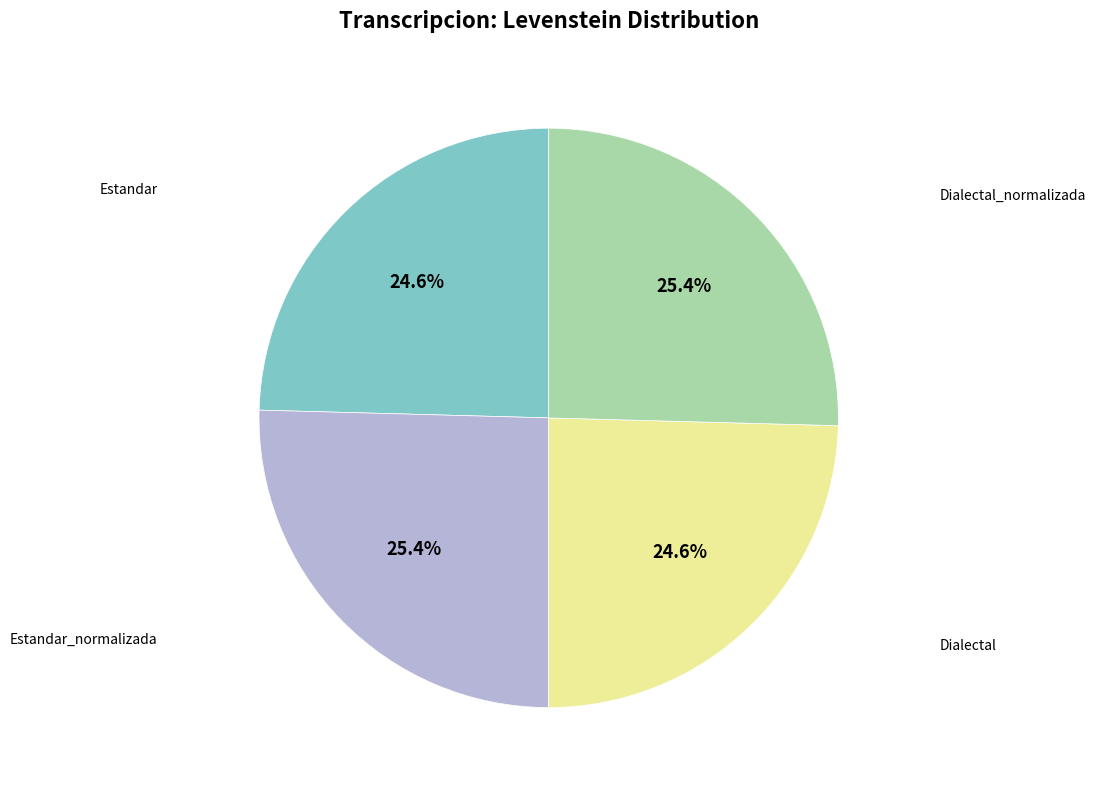

Is there any slice that represents more than half of the pie?

No